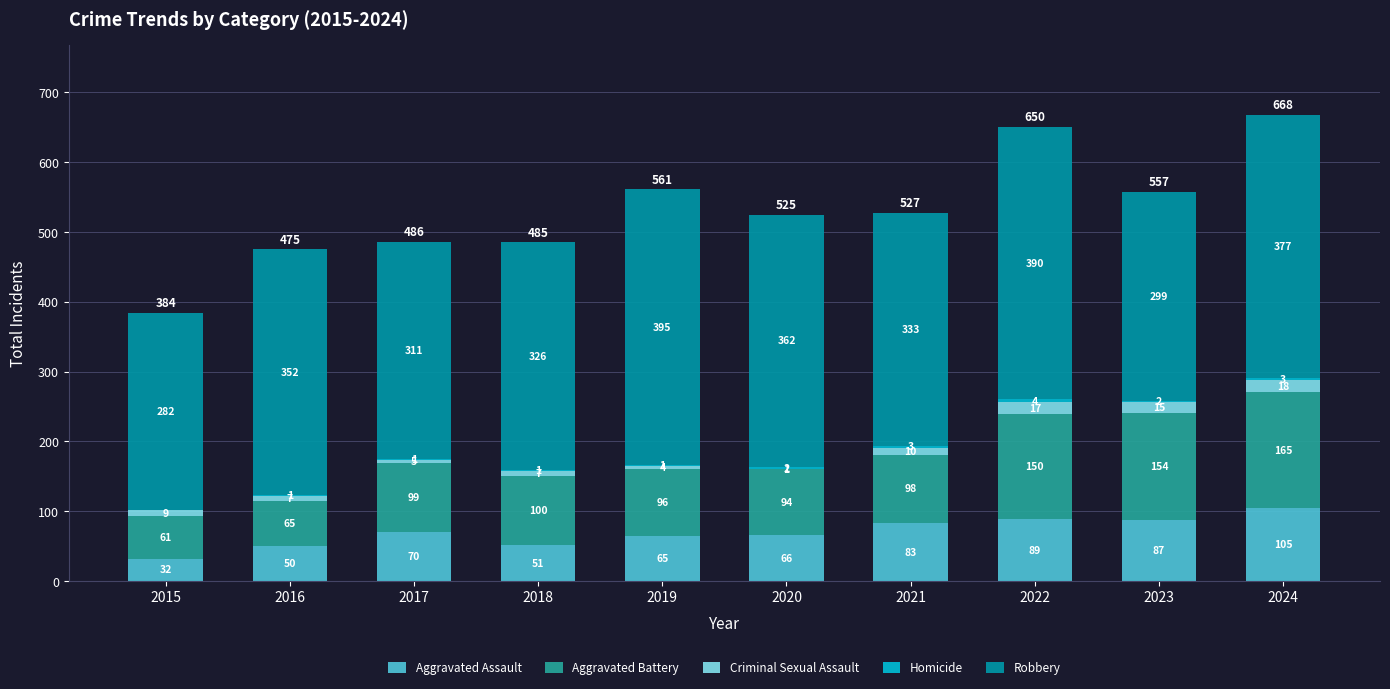

What is the total value across all series at 2019?

561